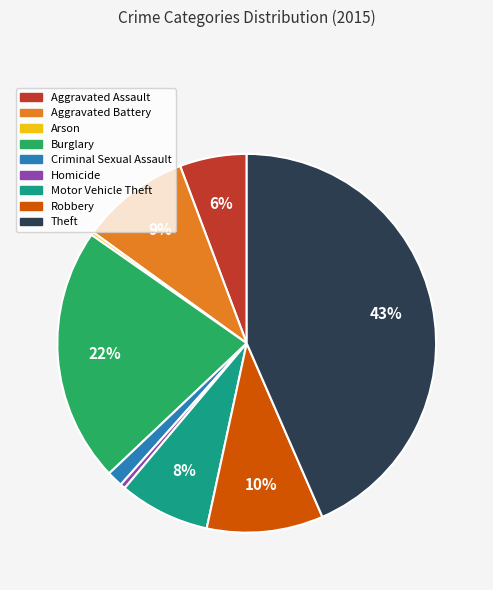

Which category has the biggest portion of the pie?

Theft